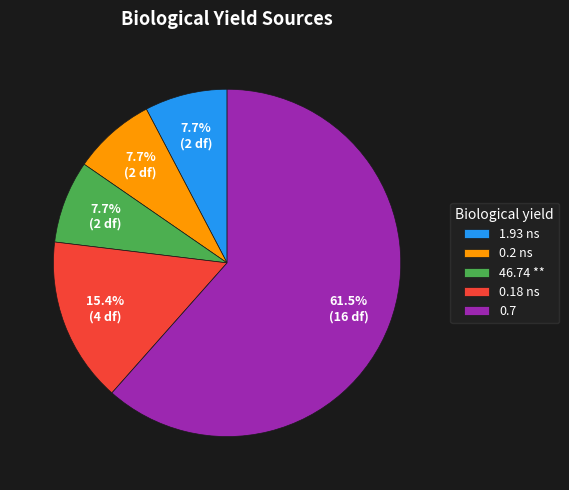

To the nearest percent, what is the combined percentage of 46.74 ** and 0.2 ns?

15%